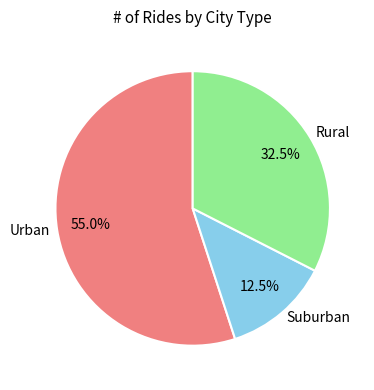

To the nearest percent, what is the difference between the largest and smallest slice percentages?

42%